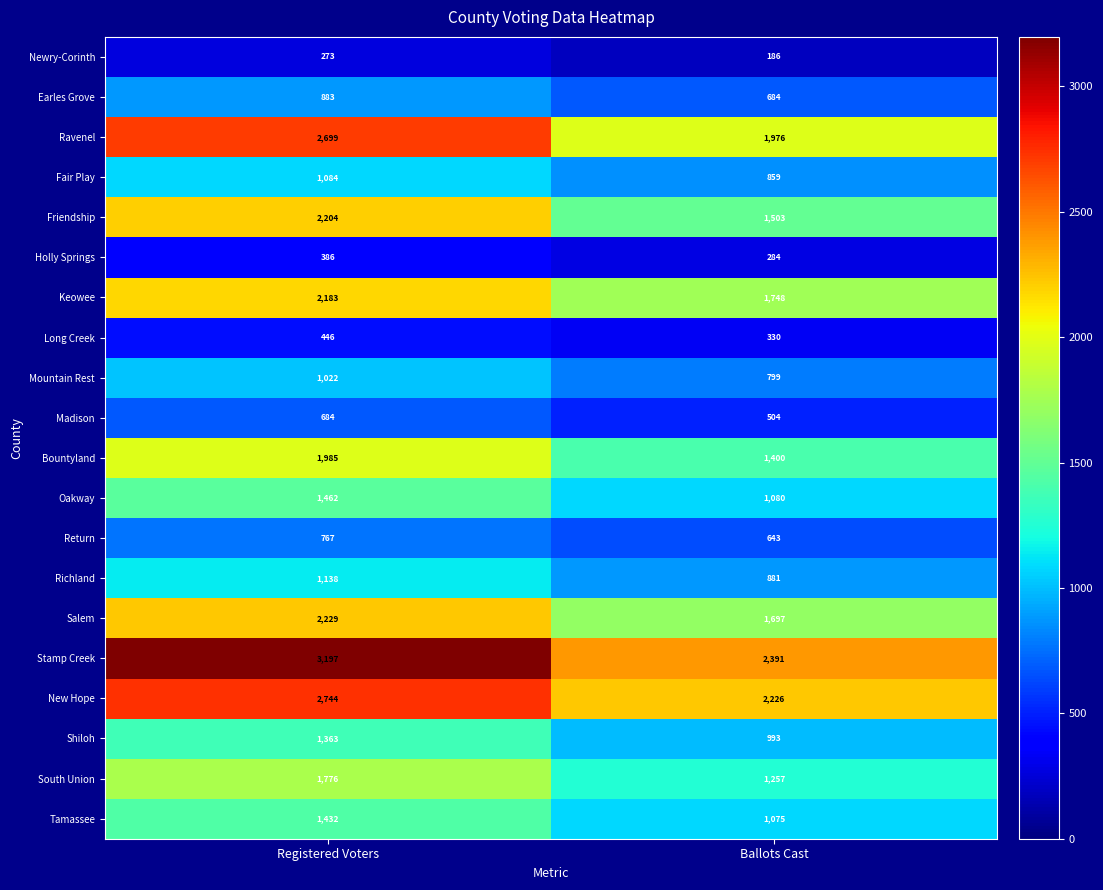

What is the difference between the South Union values at Ballots Cast and Registered Voters?

519